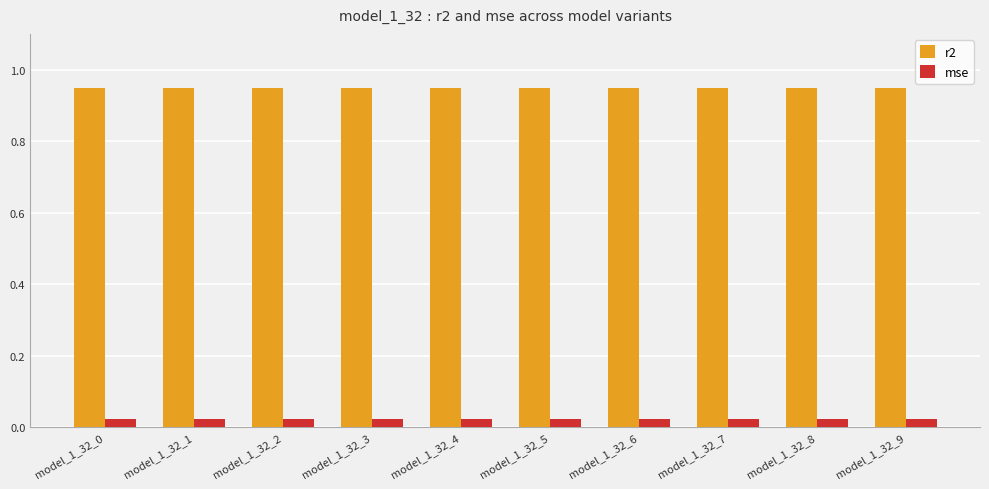

How many distinct data groups are displayed?

2